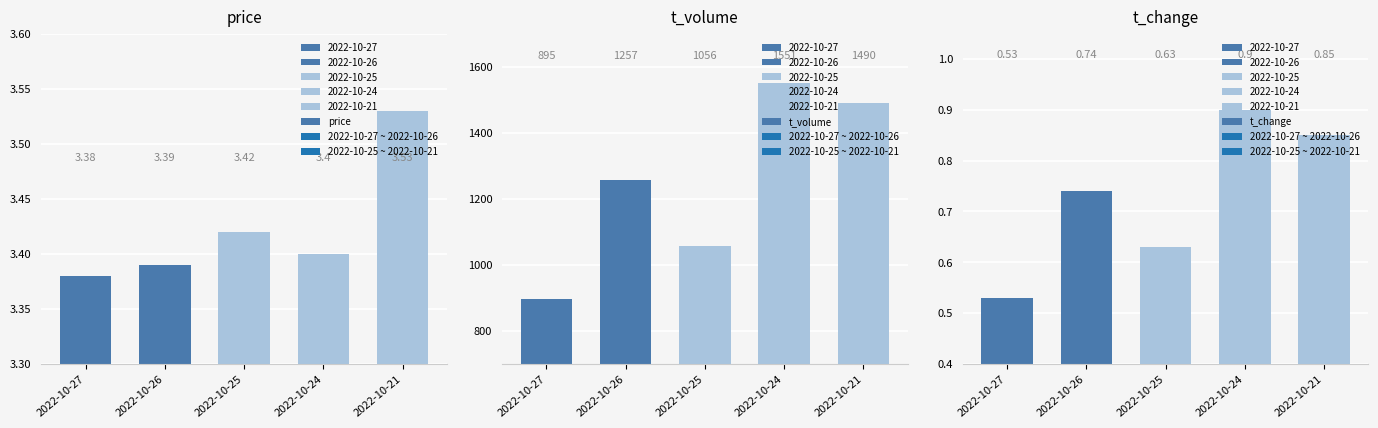

How many bars are there in total?

15